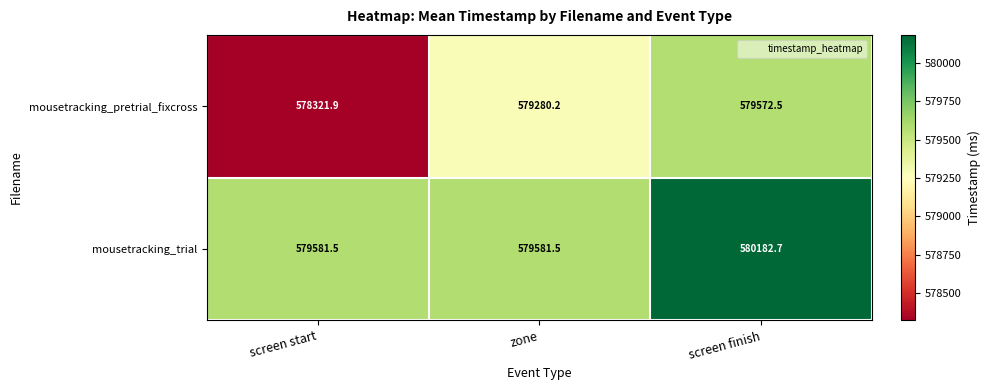

Read the mousetracking_pretrial_fixcross value at screen start.

578321.9